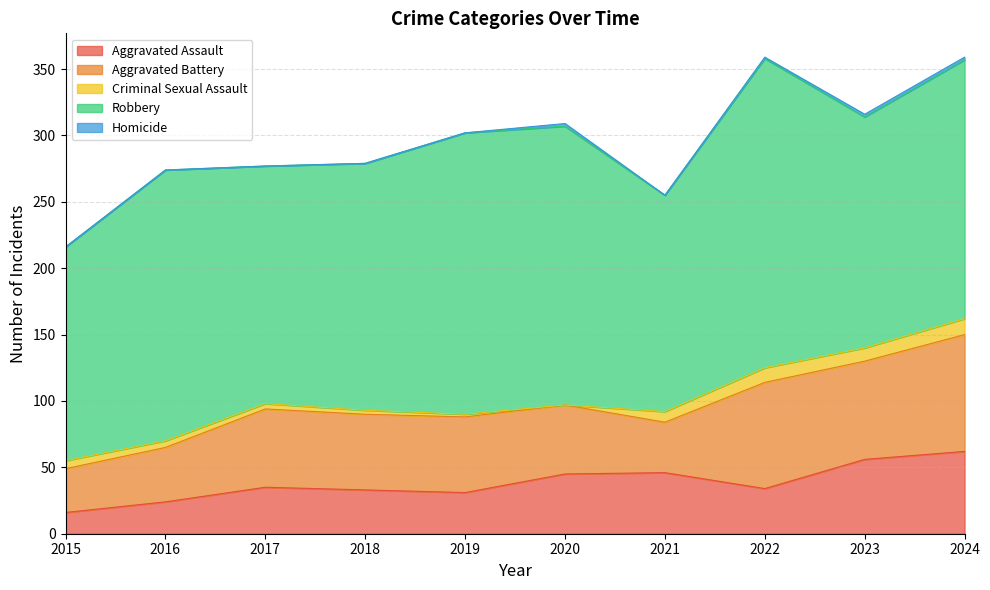

At how many categories does at least one series exceed 124?

10